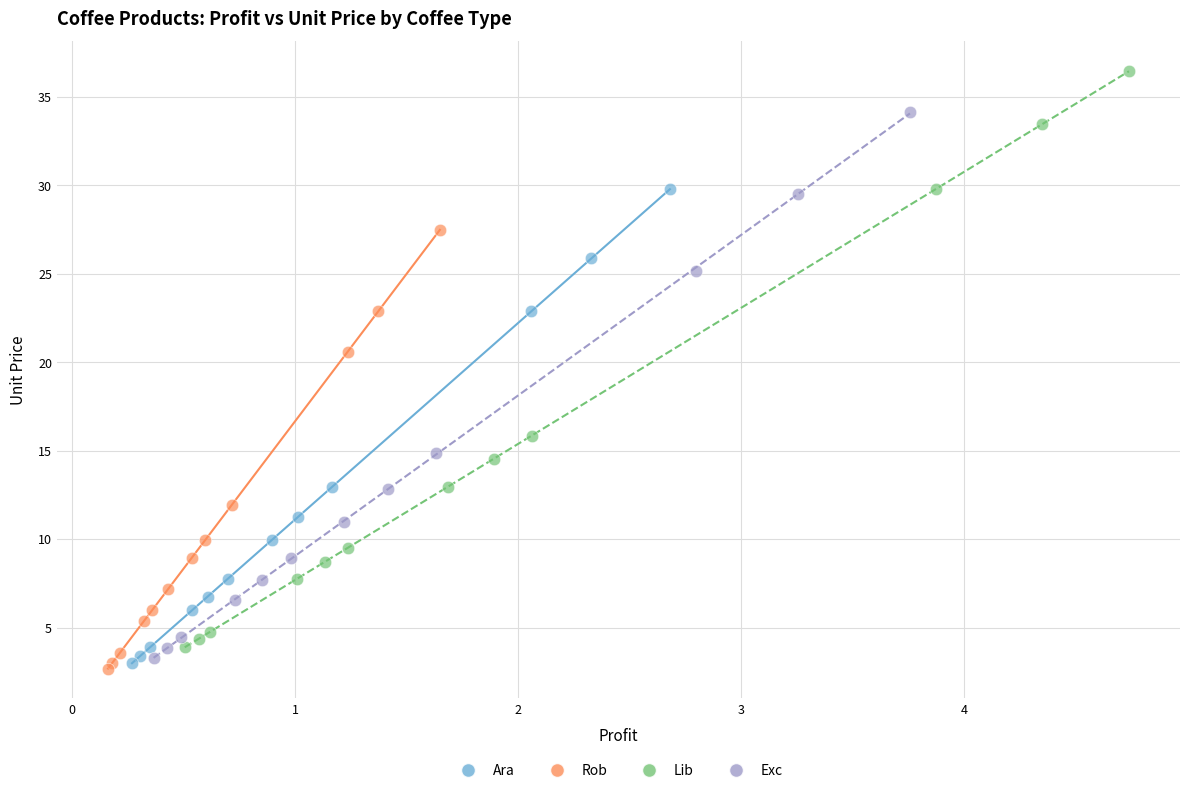

Which series has the widest spread of Y values?

Lib